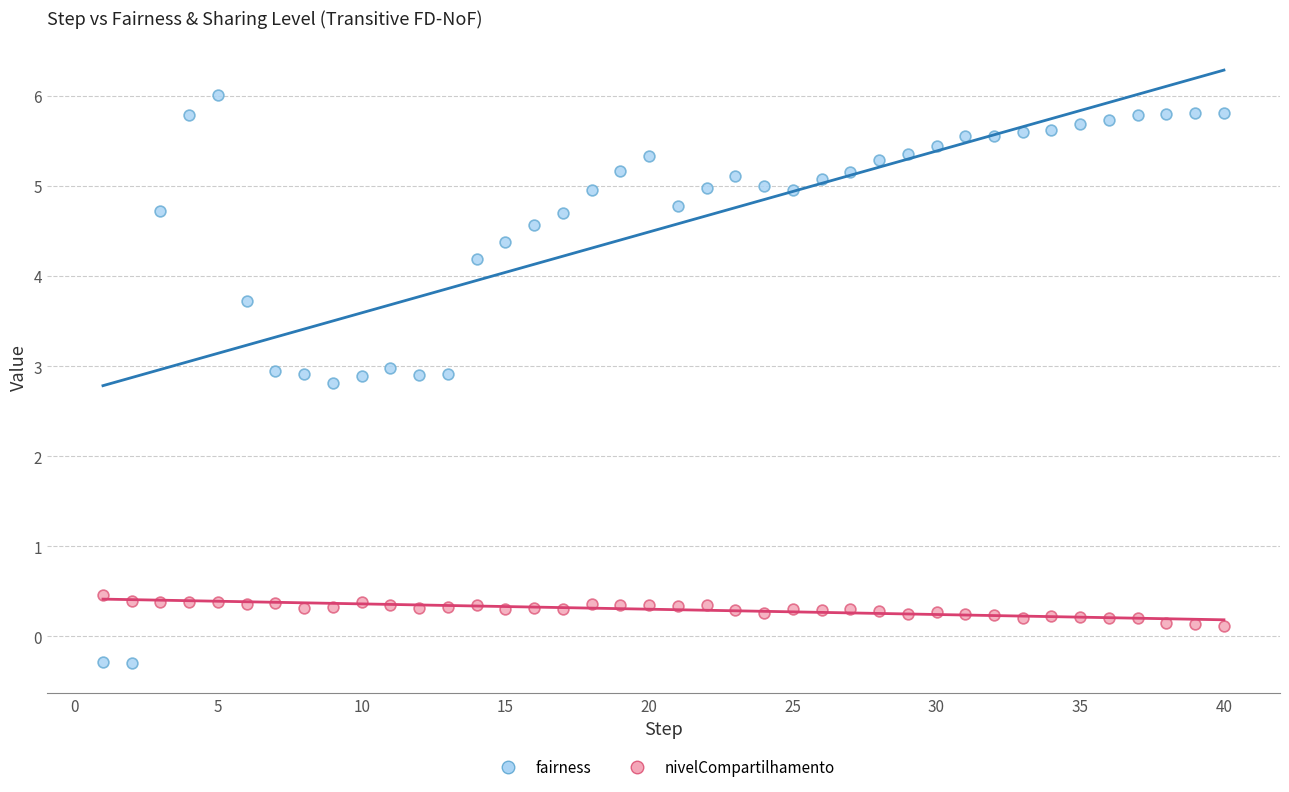

Across all data points, what is the range of Y values (max minus min)?

6.3